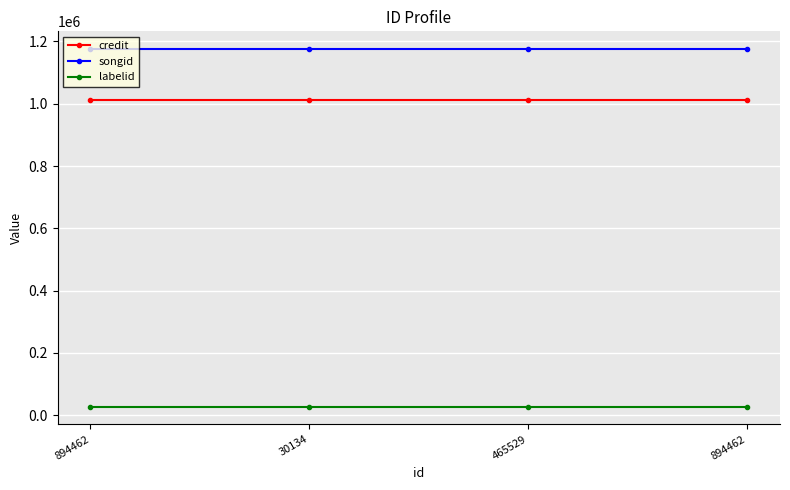

Where is labelid nearest to the value 28136?

894462